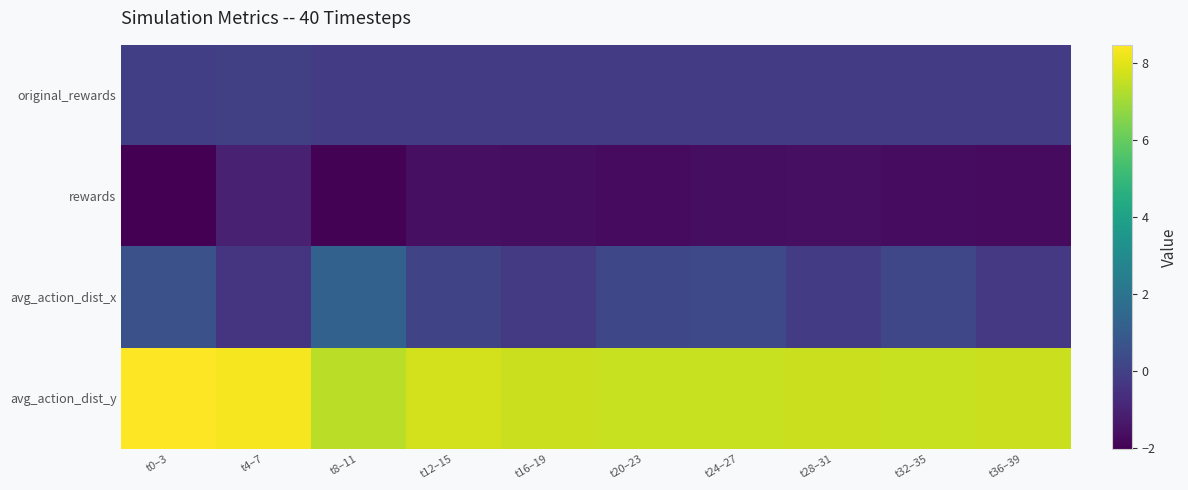

List the series in order of their peak value, lowest first.

rewards, original_rewards, avg_action_dist_x, avg_action_dist_y